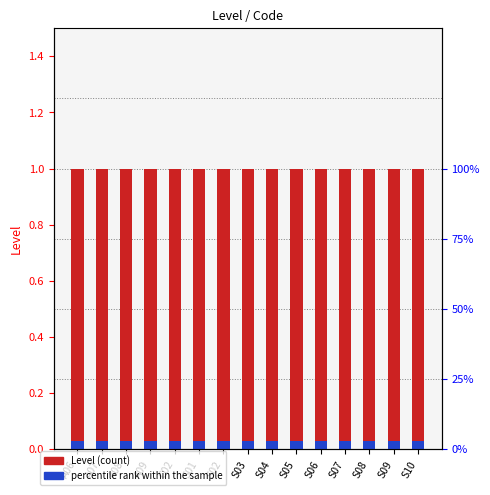

True or false: percentile rank within the sample has a value of 0.0 at S09.

False